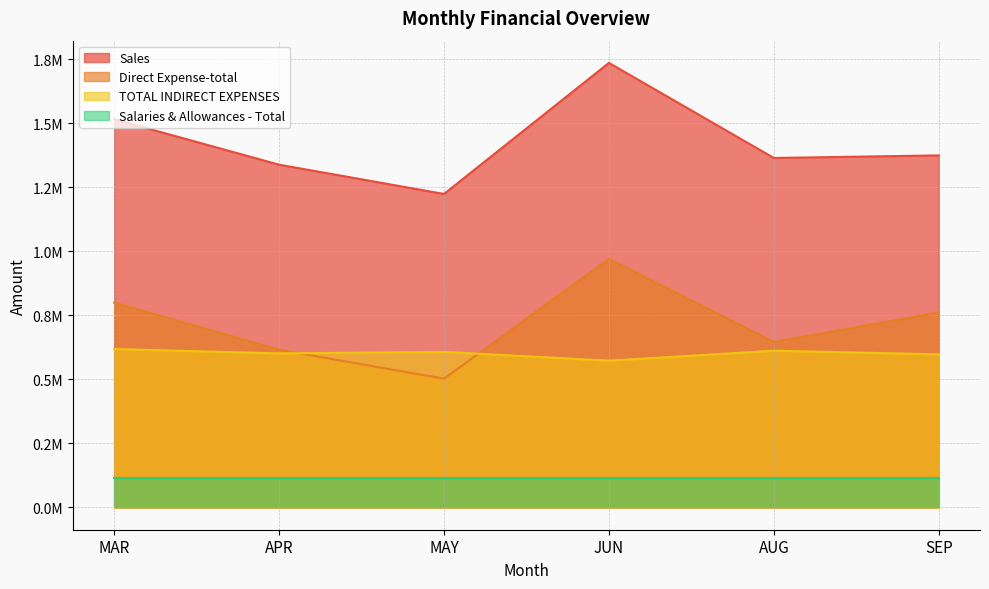

What value does the Sales series have at AUG?

1365261.3